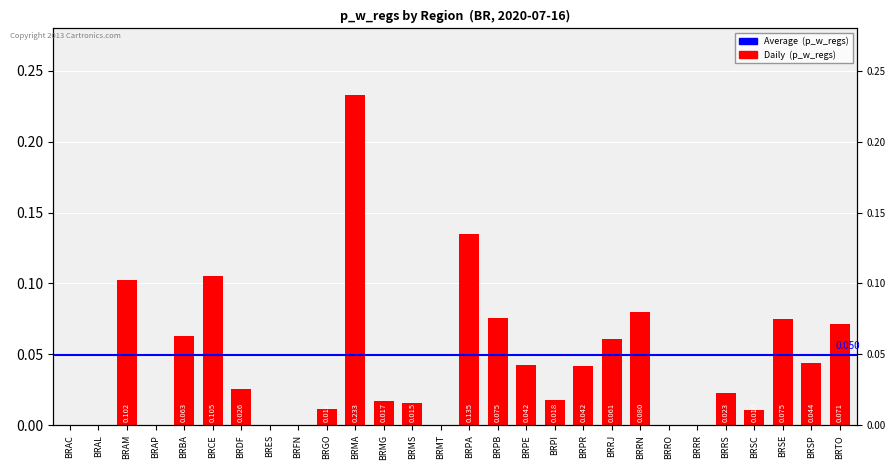

What is the label of the 9th bar from the left?

BRFN